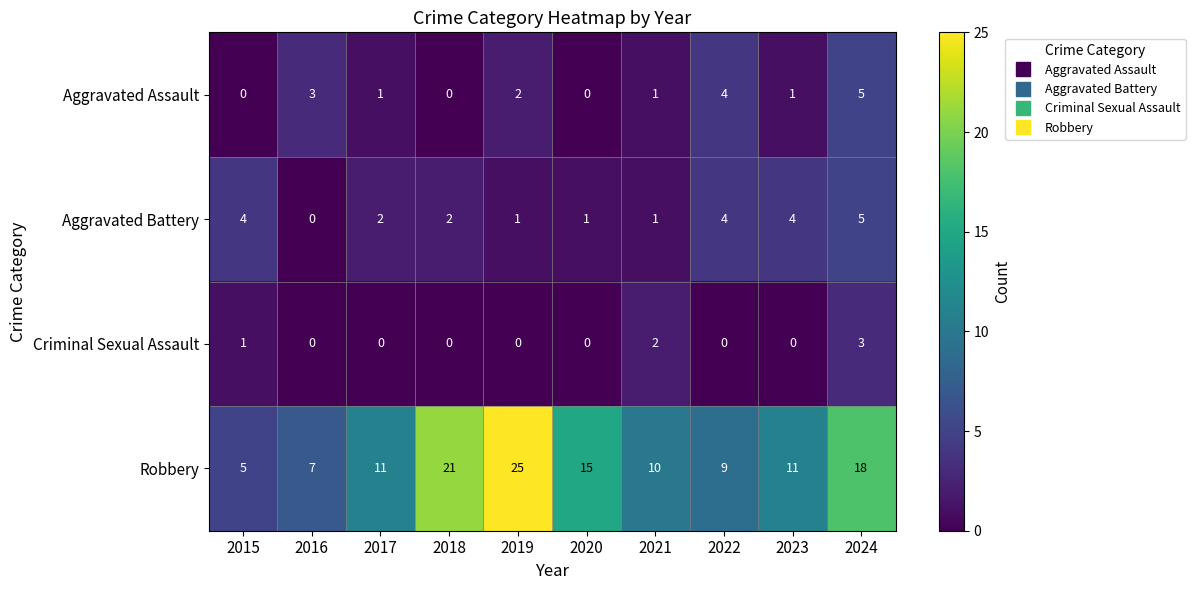

What is the spread (max minus min) of values at 2021?

9